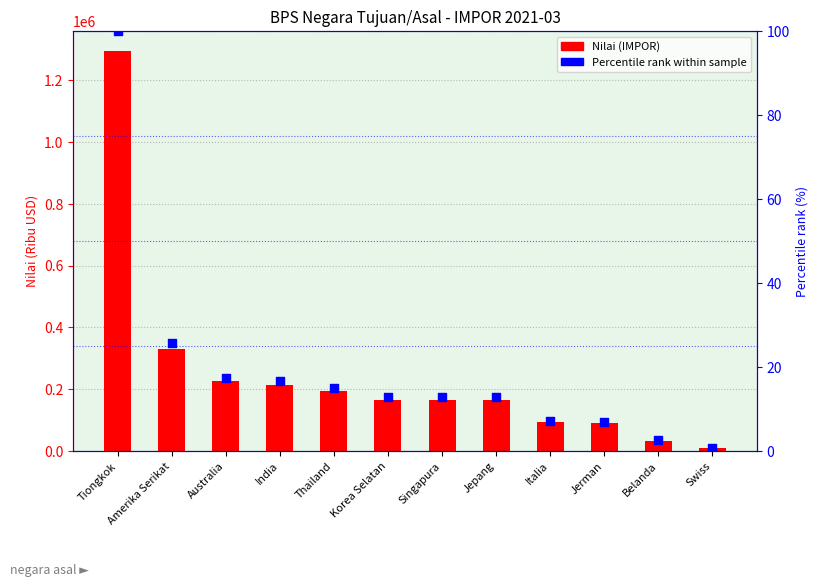

What is the total value across all series at Belanda?

33409.1